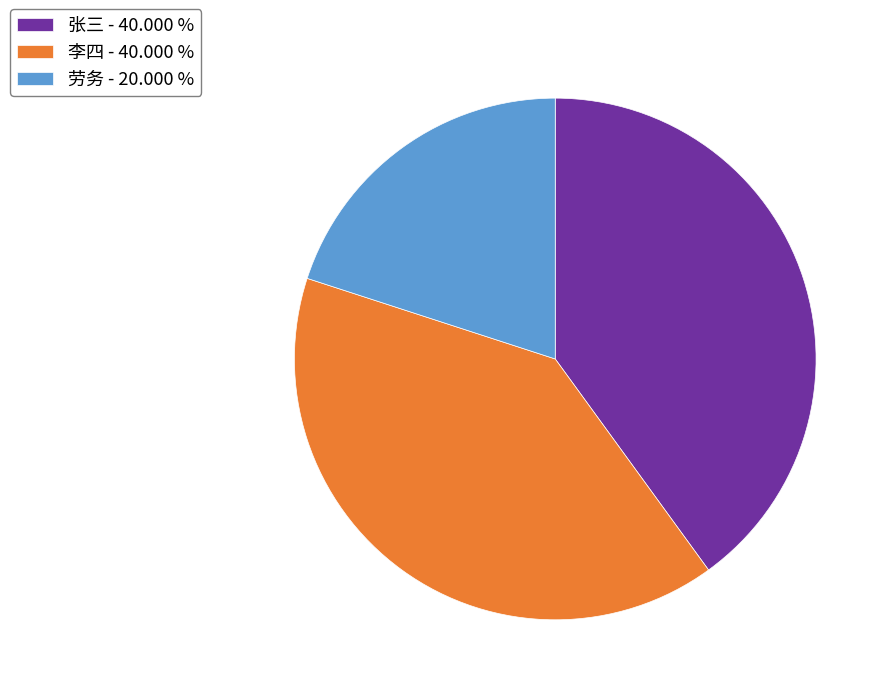

True or false: 劳务 accounts for 13% of the total.

False